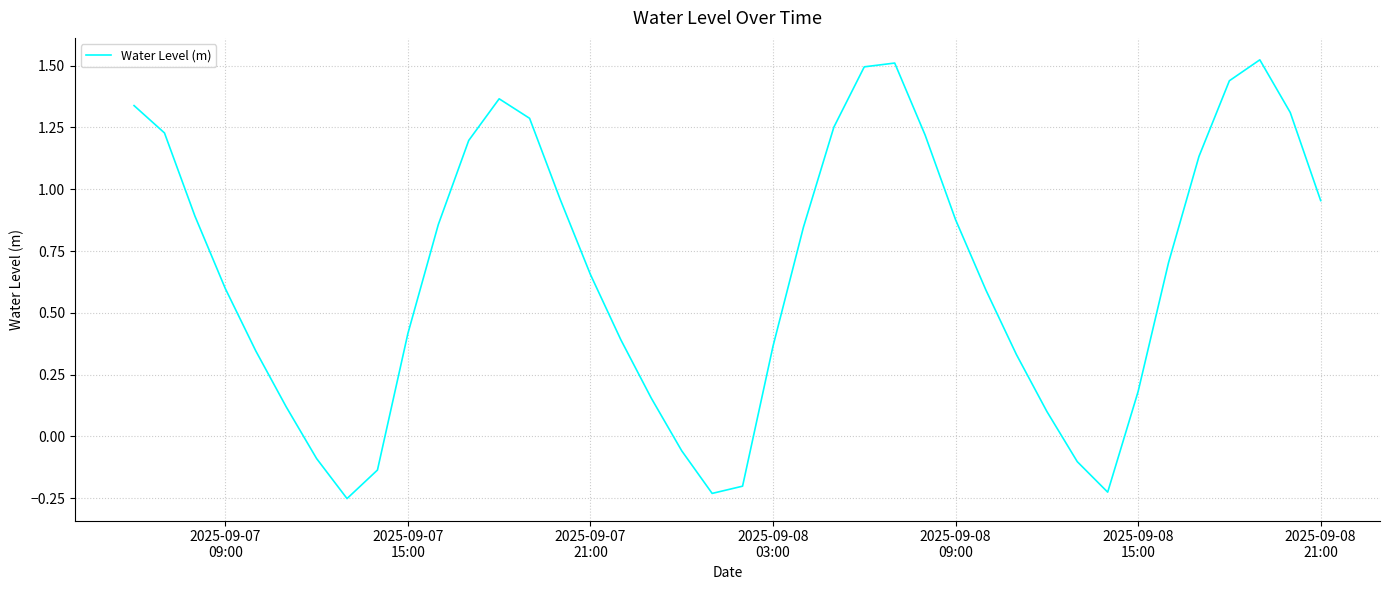

What is the difference between the maximum and minimum values?

1.8